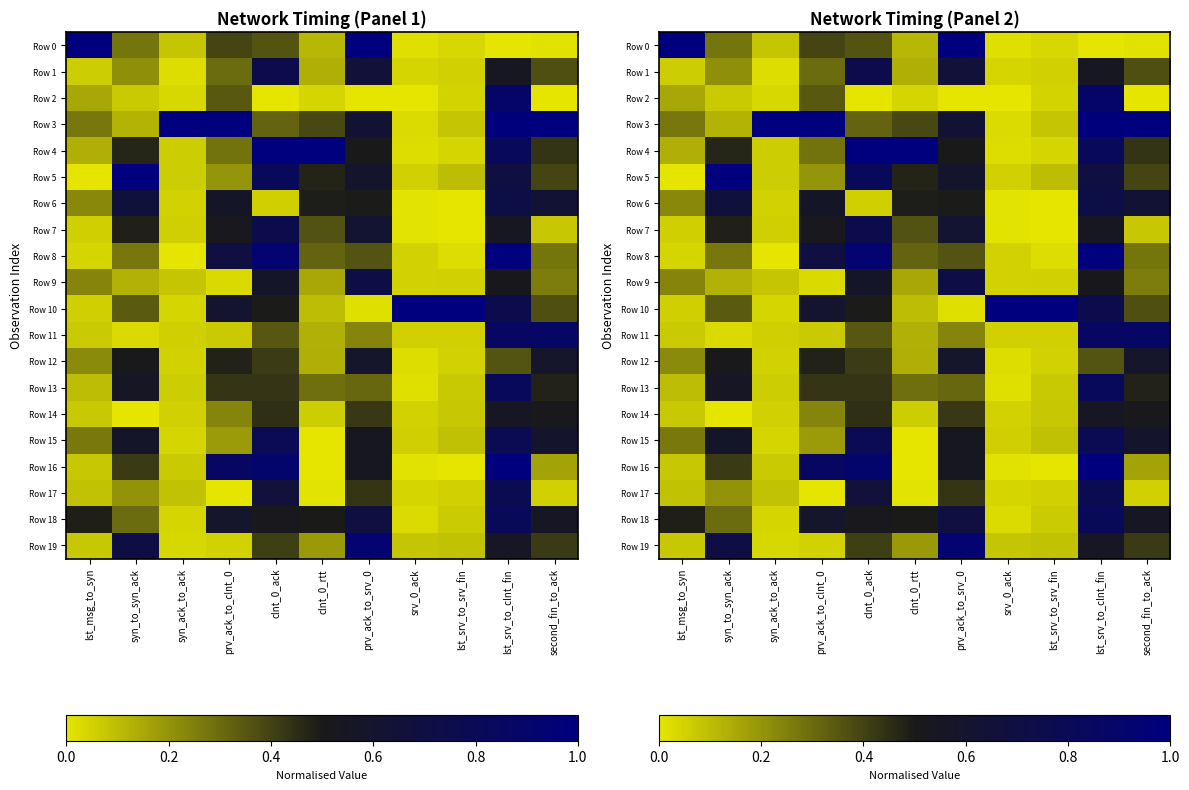

Is it true that Row 1 equals 0.7 at lst_srv_to_clnt_fin?

False